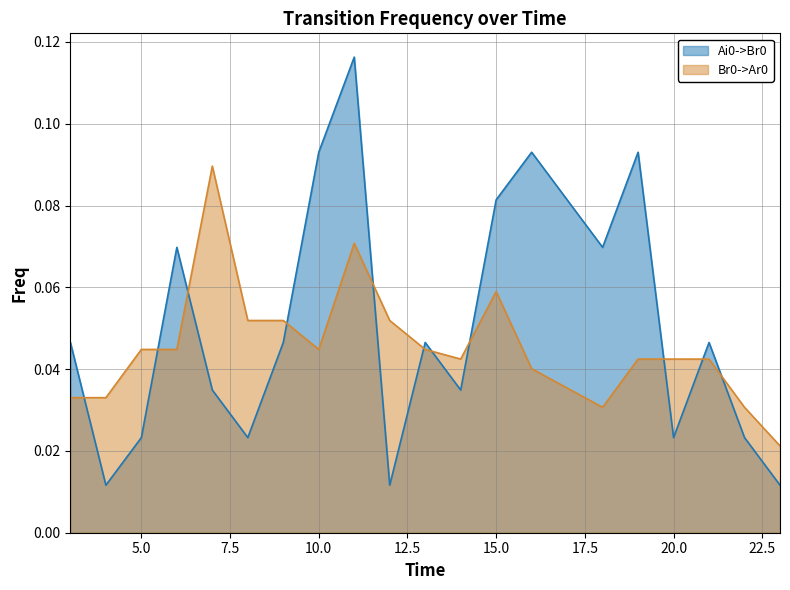

True or false: Br0->Ar0 and Ai0->Br0 cross at least once.

True